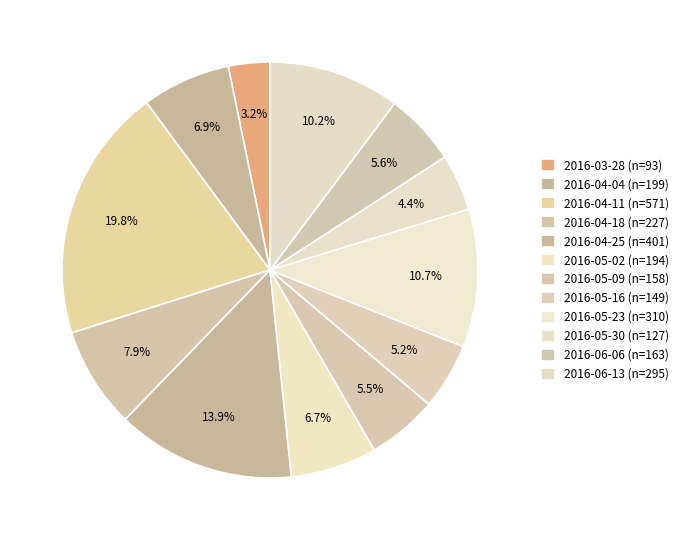

How many slices are in this pie chart?

12